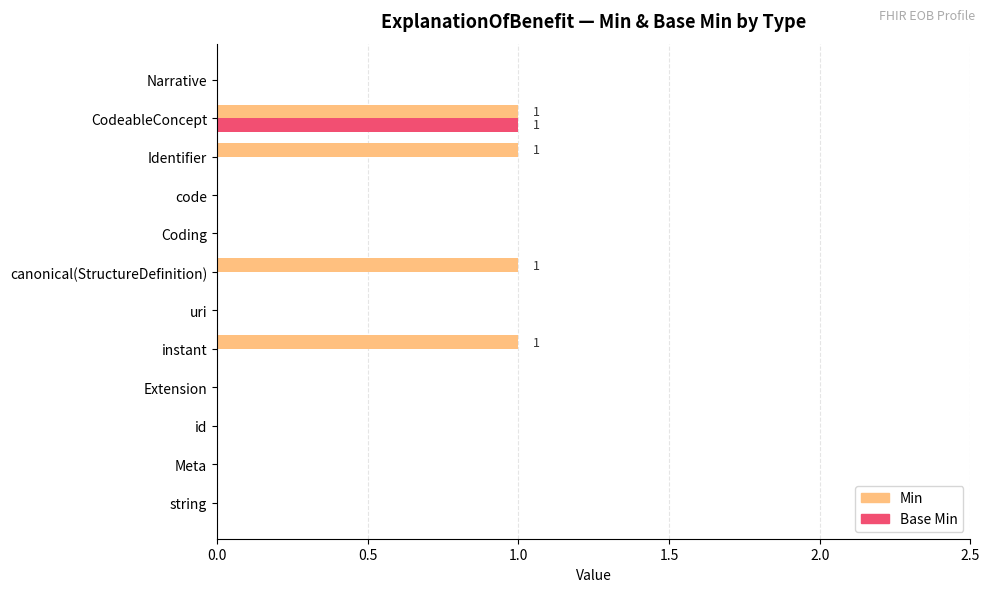

Which series has the largest total across all categories?

Min